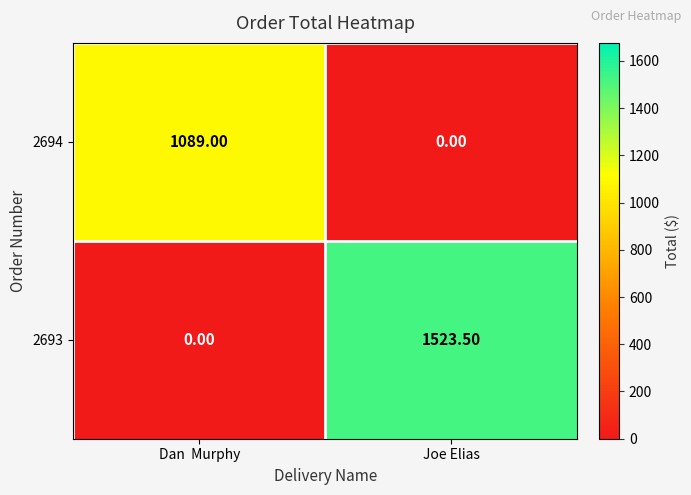

What is the sum of the 2694 values at Joe Elias and Dan  Murphy?

1089.0